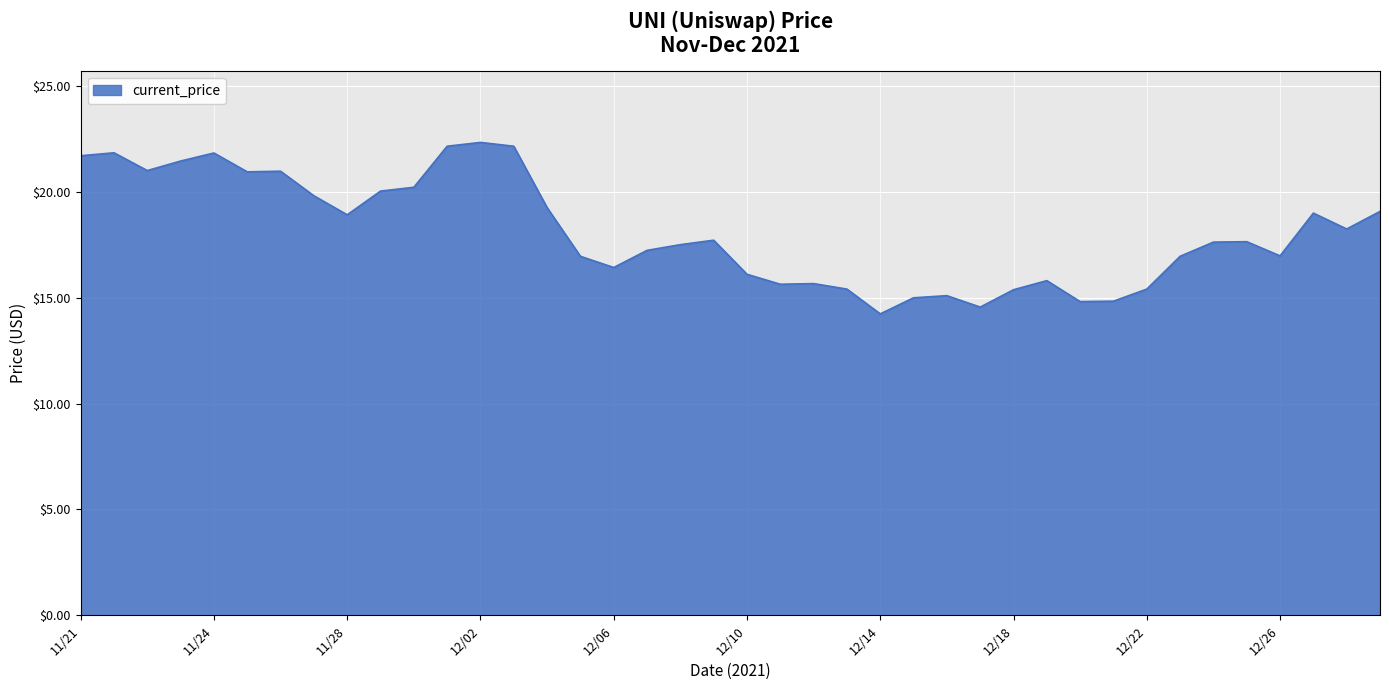

What is the minimum value shown in the chart?

14.2